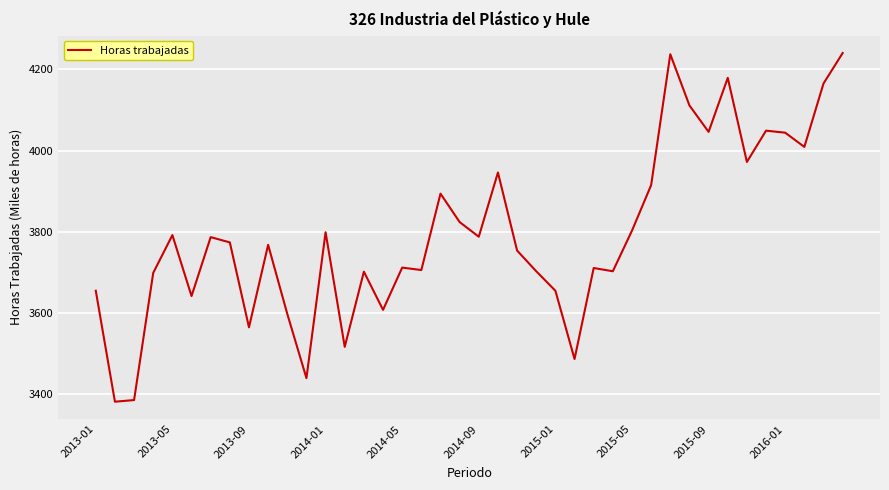

What is the minimum value shown in the chart?

3382